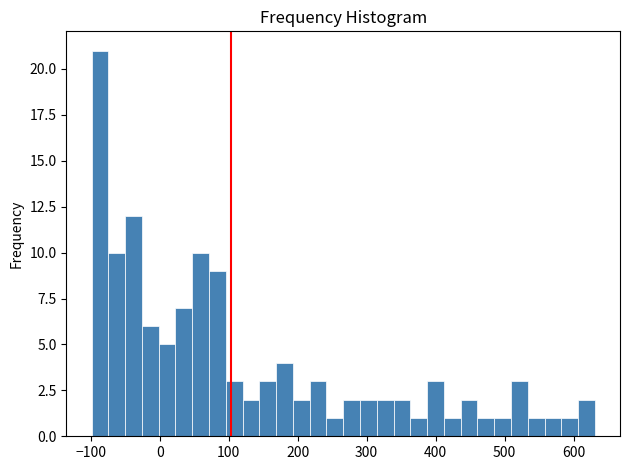

Read against the x-axis, roughly where is the centre of the tallest bar?

-90